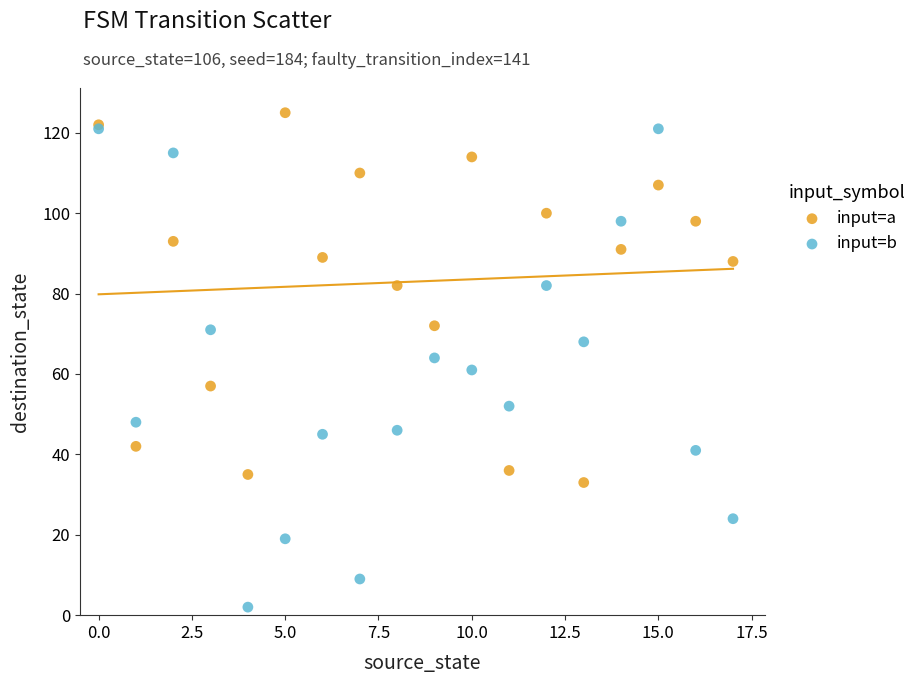

Which series reaches the maximum Y coordinate?

input=a